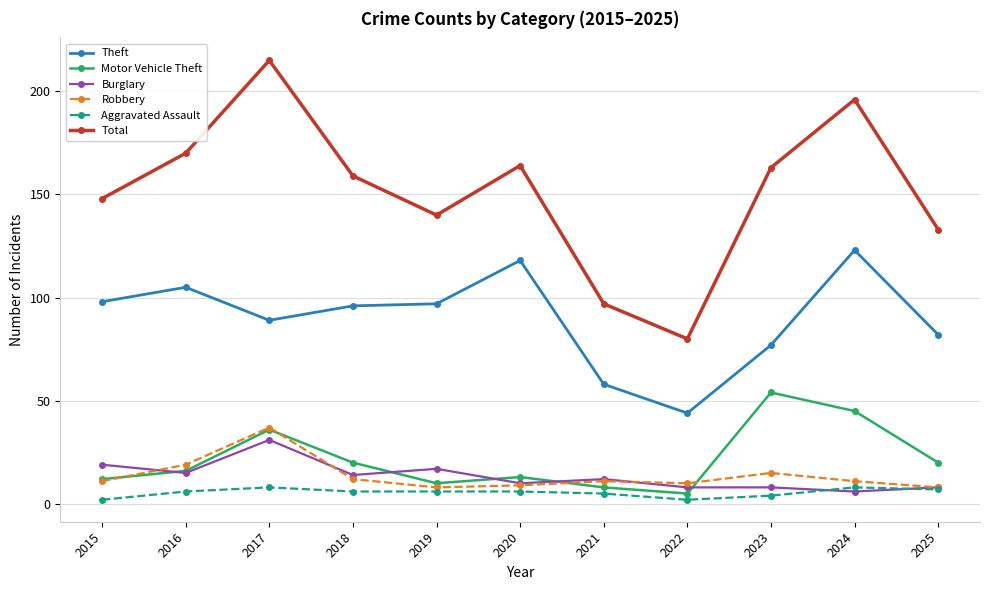

What is the value of the Robbery point at the 3rd from the left?

37